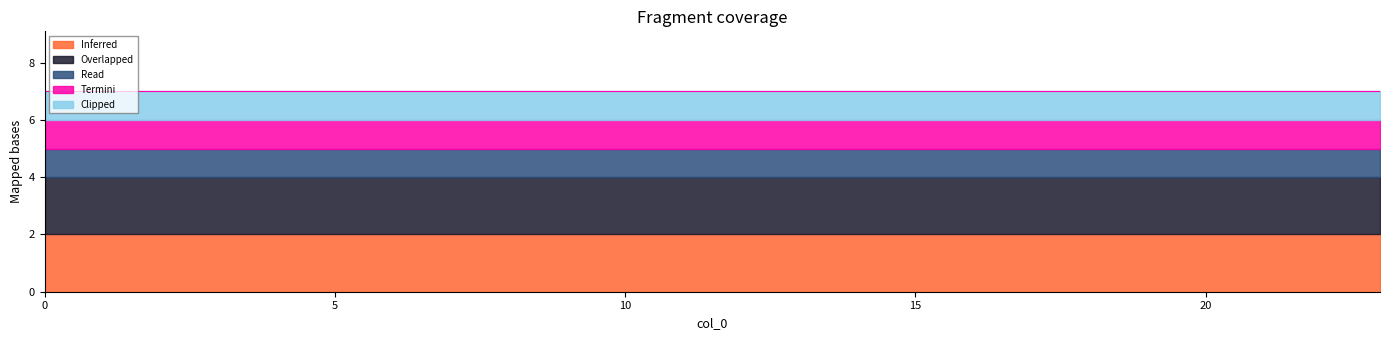

True or false: Clipped and Read intersect in this chart.

False